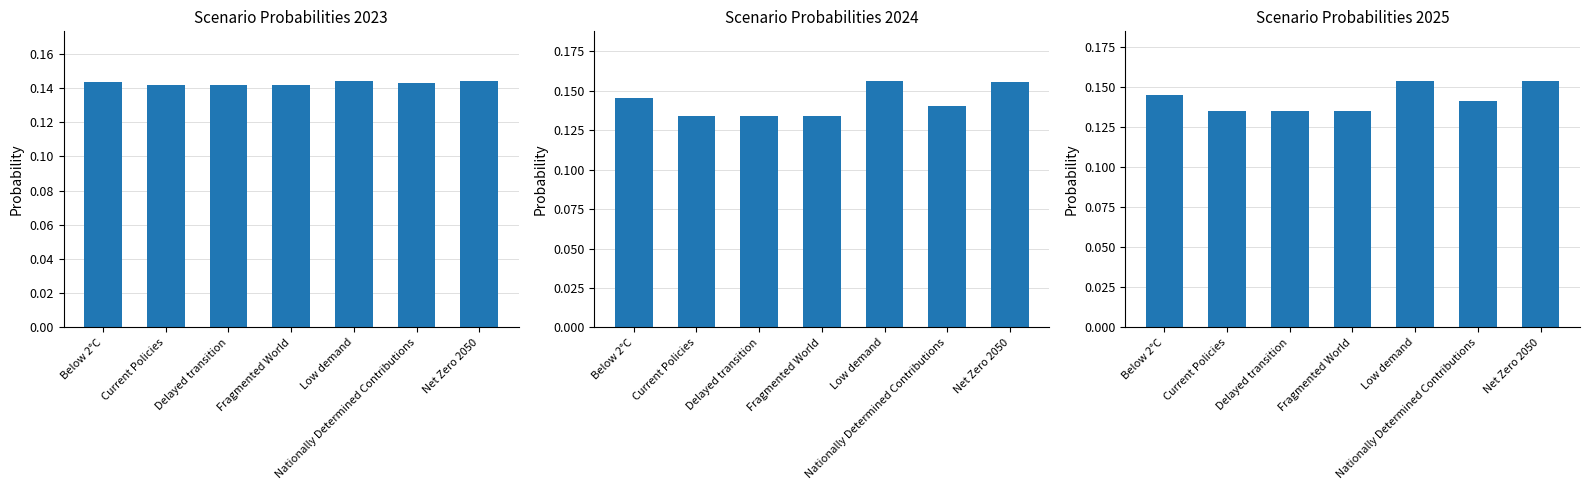

Count the number of categories in the chart.

7